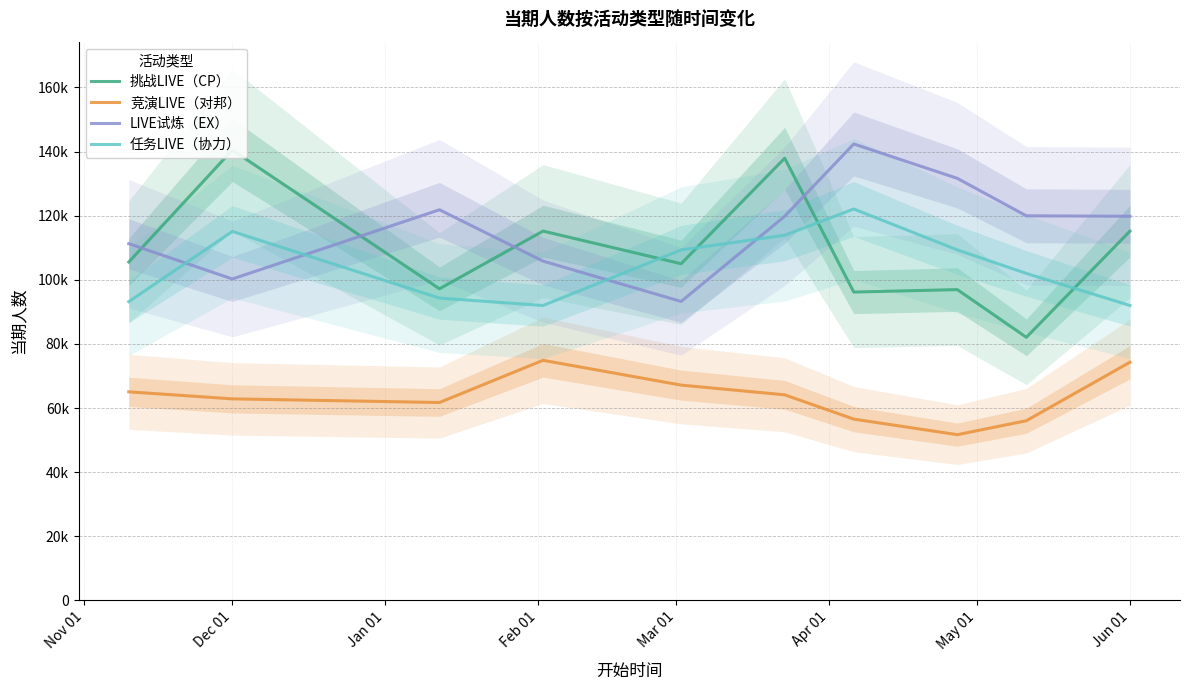

How many lines are shown in the chart?

4